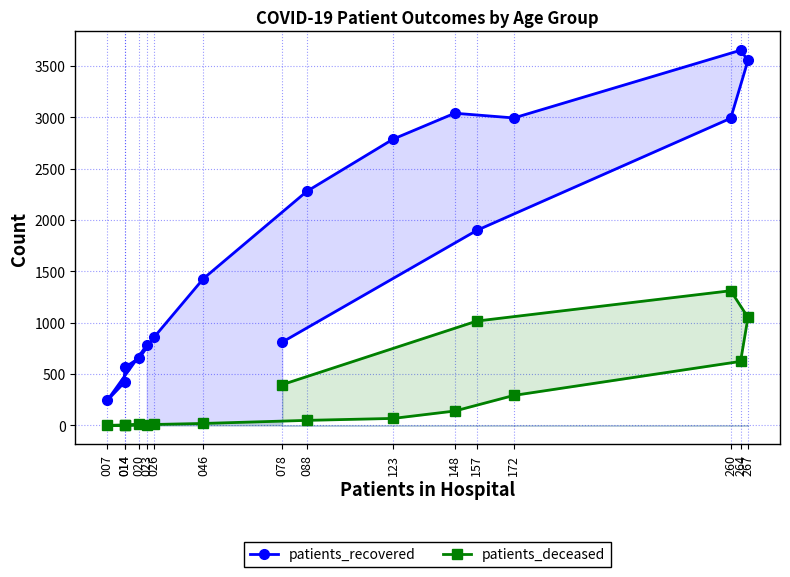

Which category has the highest value across all series?

264